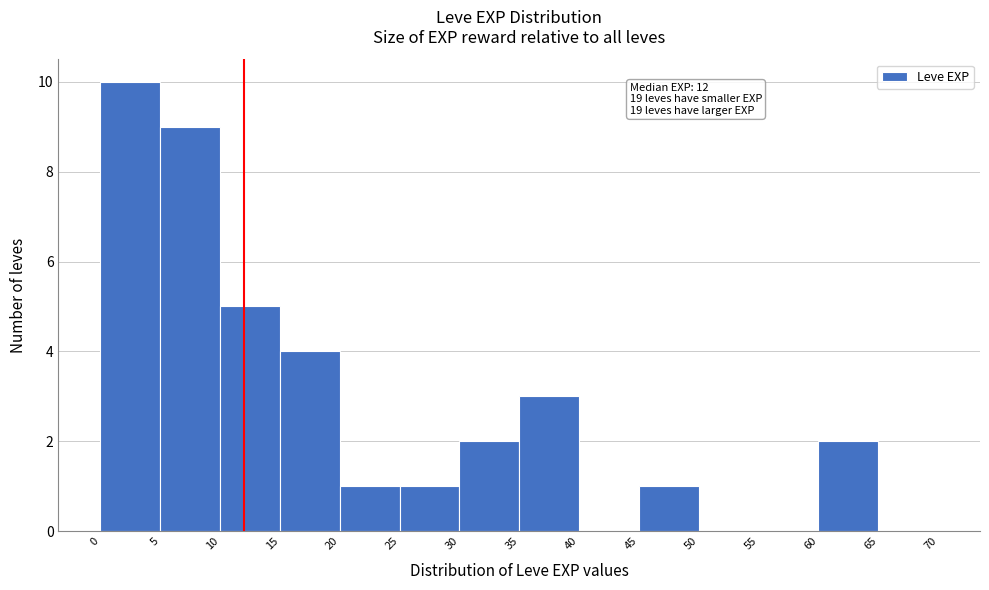

Which range on the x-axis has the tallest bar?

0 to 5